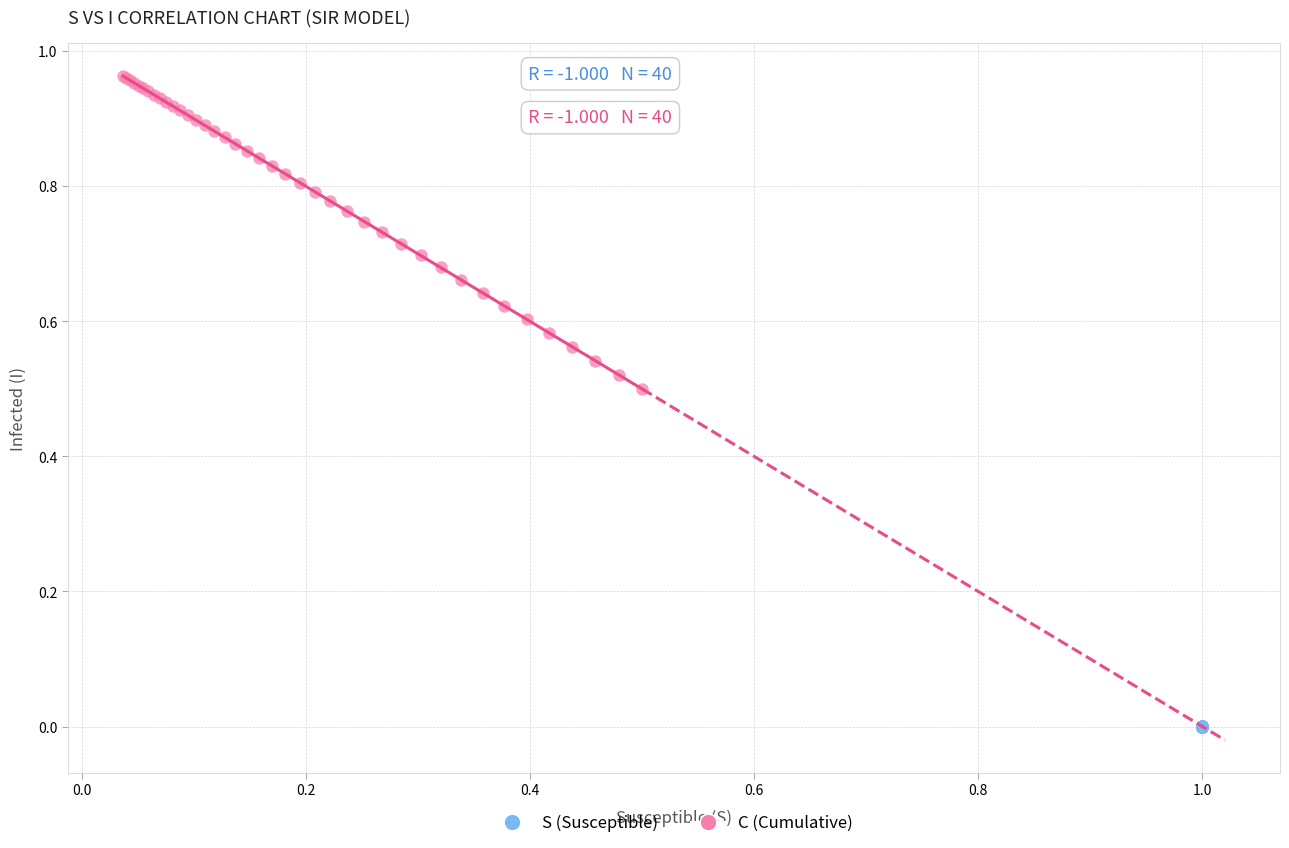

Which series has the largest Y range (max minus min)?

C (Cumulative)